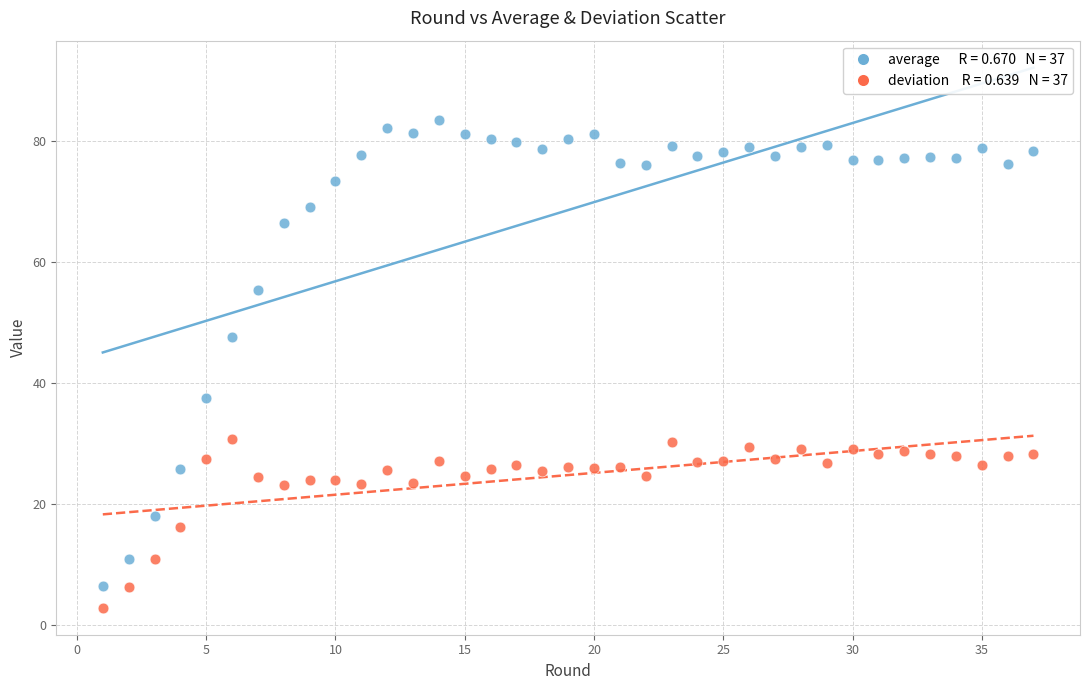

Across all data points, what is the range of X values (max minus min)?

36.0